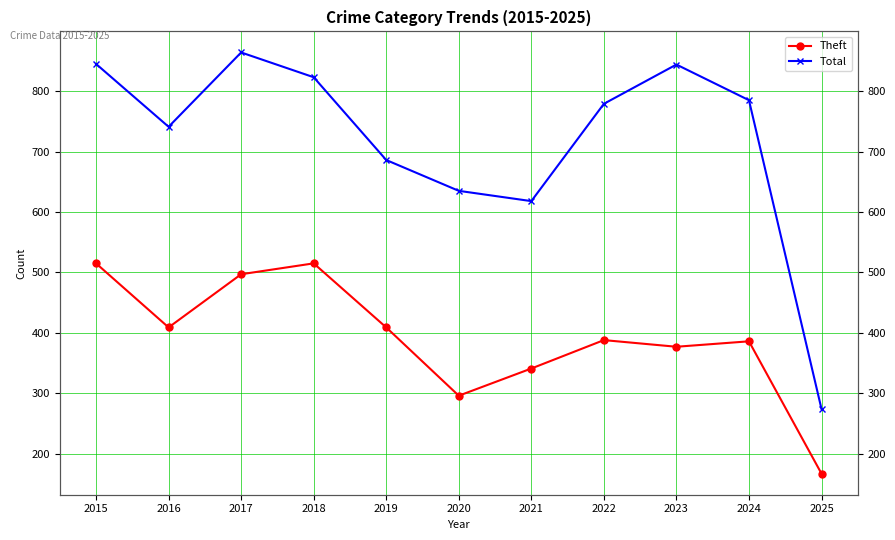

Which has a higher value, 2020 or 2018?

2018